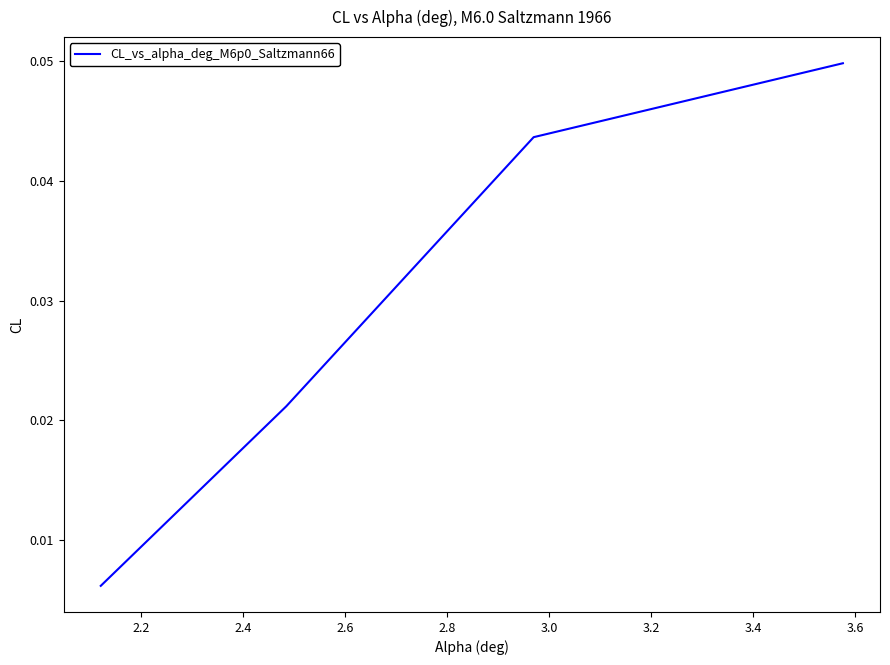

Count the values in the range 0 to 1.

4